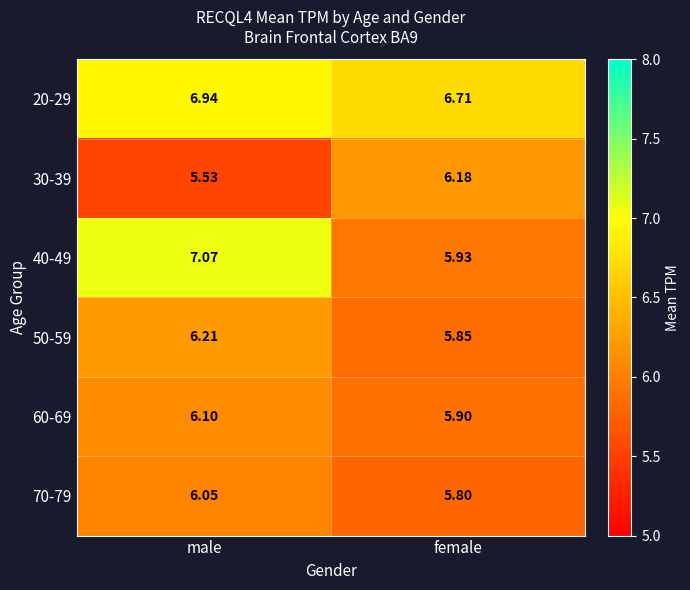

Which series changed the most between male and female?

40-49